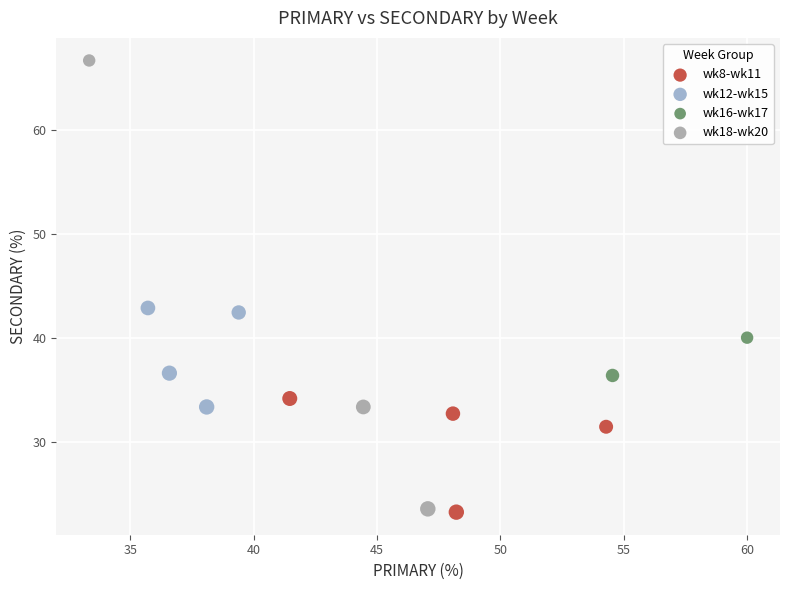

What are all the series names shown in the legend?

wk8-wk11, wk12-wk15, wk16-wk17, wk18-wk20